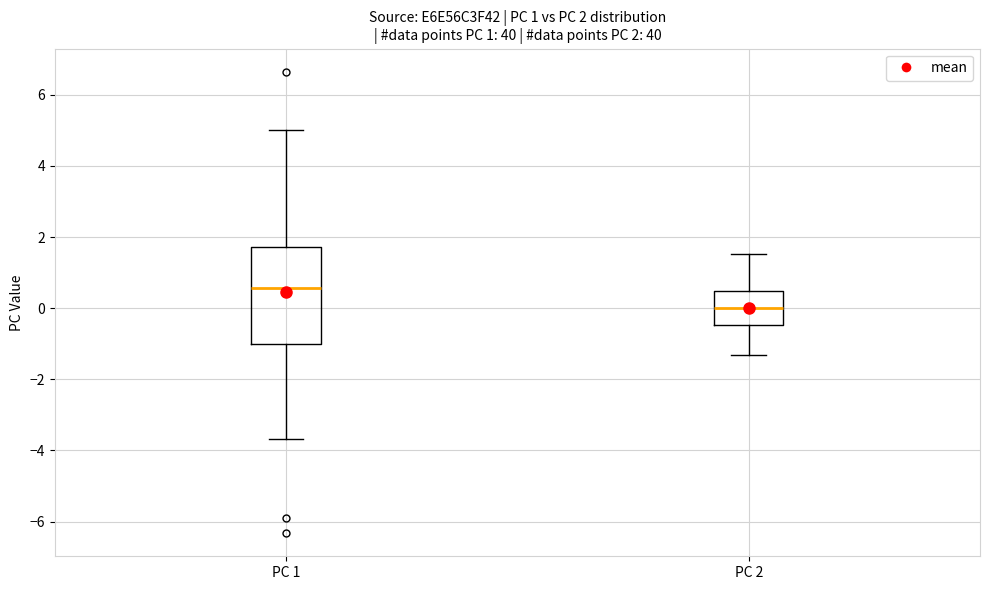

Comparing the boxes themselves (not the whiskers), which one is the tallest?

PC 1